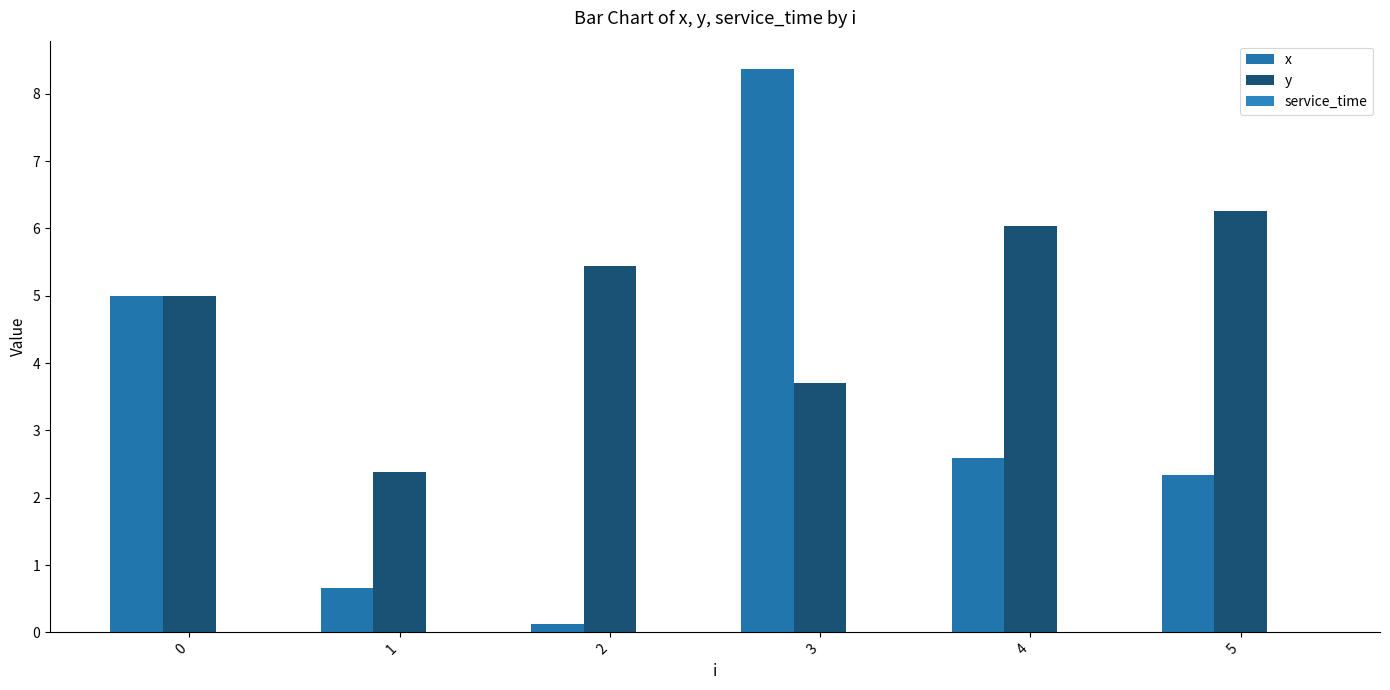

Which series has the widest spread of values?

x